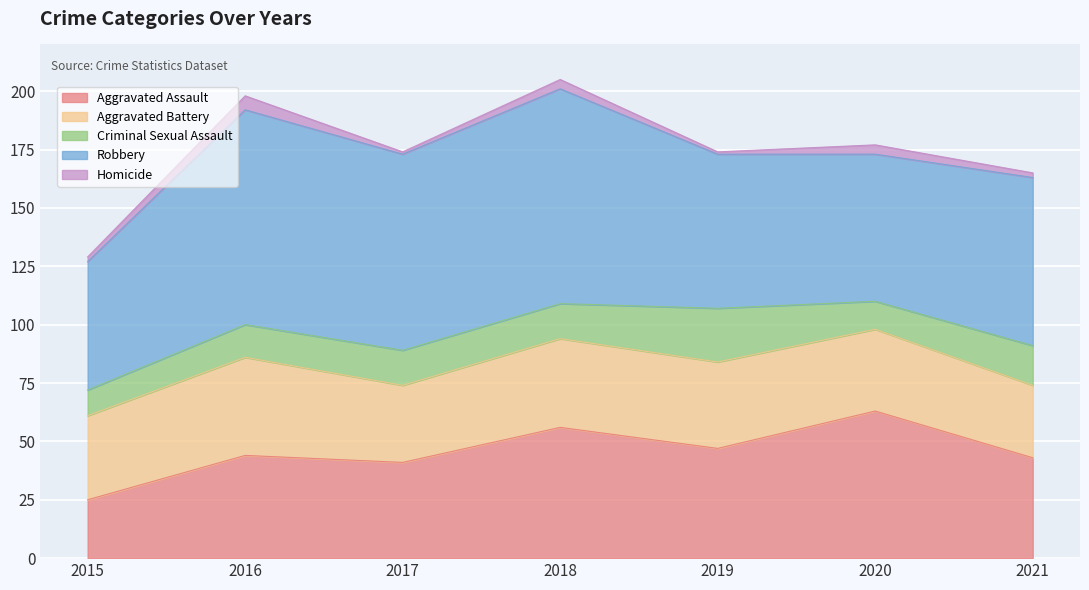

Reading left to right, extract all data points from this chart.

Aggravated Assault: 2015=25	2016=44	2017=41	2018=56	2019=47	2020=63	2021=43
Aggravated Battery: 2015=36	2016=42	2017=33	2018=38	2019=37	2020=35	2021=31
Criminal Sexual Assault: 2015=11	2016=14	2017=15	2018=15	2019=23	2020=12	2021=17
Robbery: 2015=55	2016=92	2017=84	2018=92	2019=66	2020=63	2021=72
Homicide: 2015=2	2016=6	2017=1	2018=4	2019=1	2020=4	2021=2